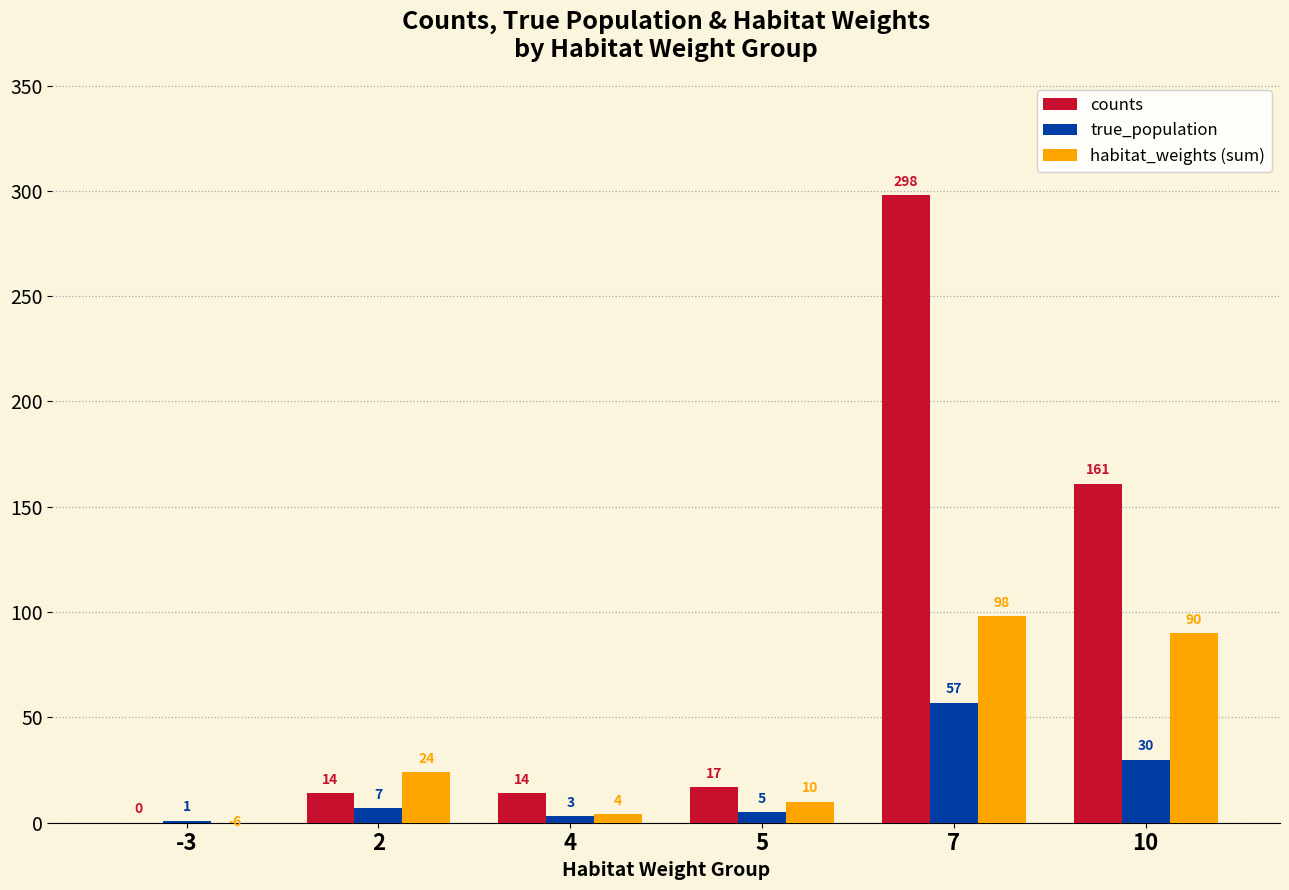

Reading left to right, what are all the values shown in this chart?

counts: -3=0	2=14	4=14	5=17	7=298	10=161
true_population: -3=1	2=7	4=3	5=5	7=57	10=30
habitat_weights (sum): -3=-6	2=24	4=4	5=10	7=98	10=90